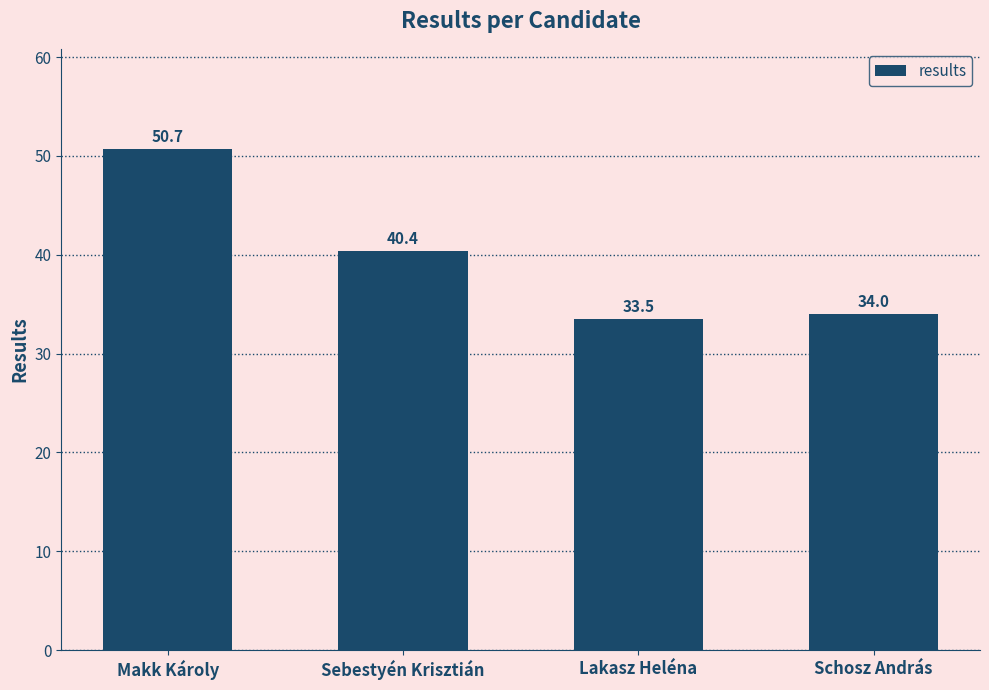

Rank the categories by value from lowest to highest.

Lakasz Heléna, Schosz András, Sebestyén Krisztián, Makk Károly